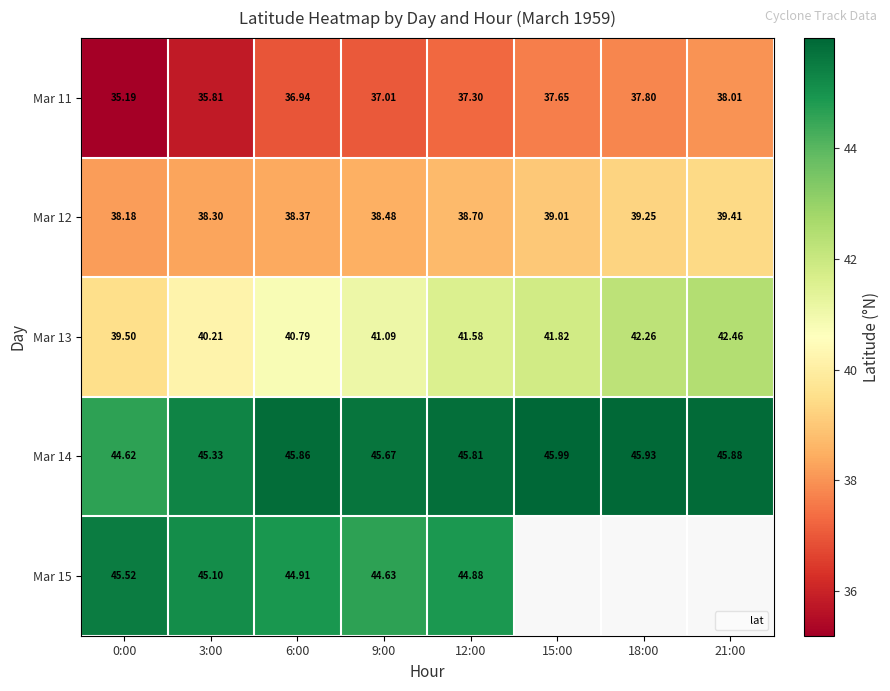

Which category has the highest value in the Mar 11 series?

21:00